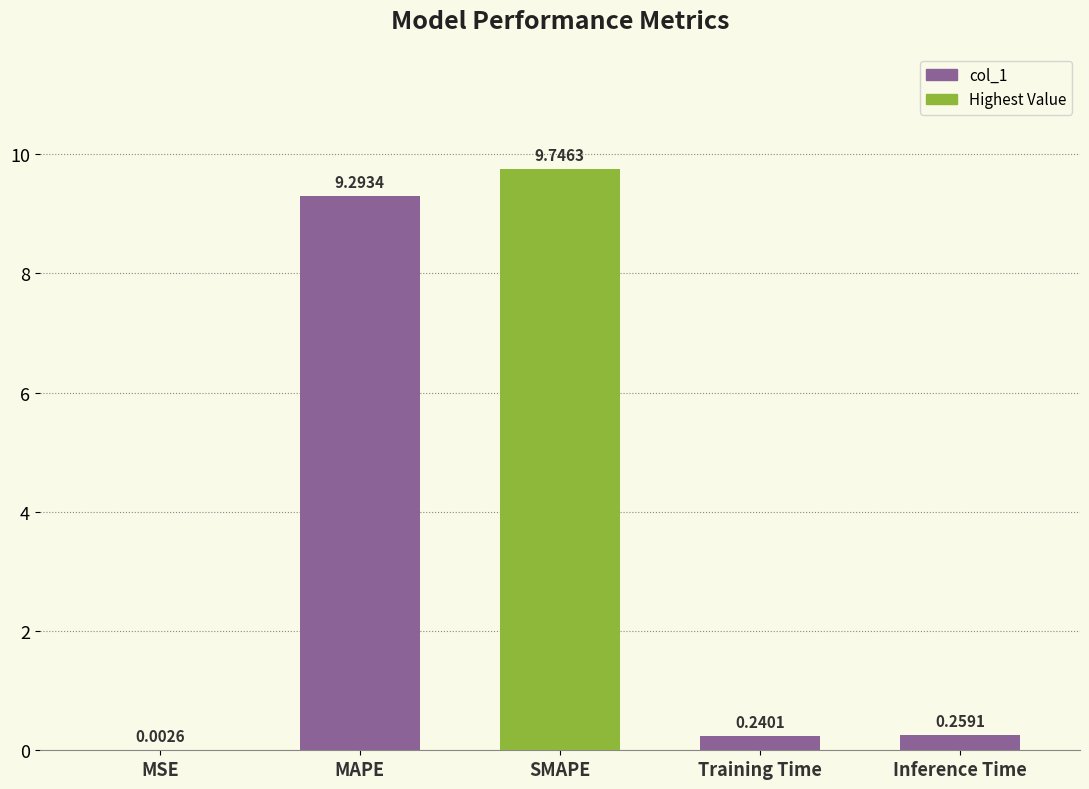

Between SMAPE and MSE, which is larger?

SMAPE